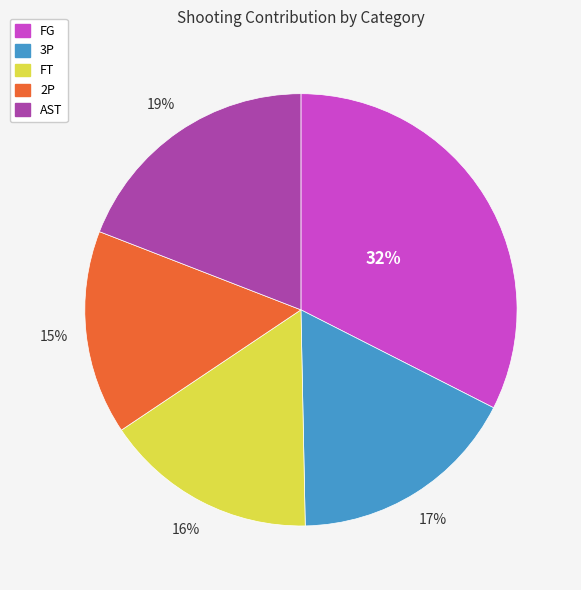

To the nearest percent, what is the average slice percentage?

20%